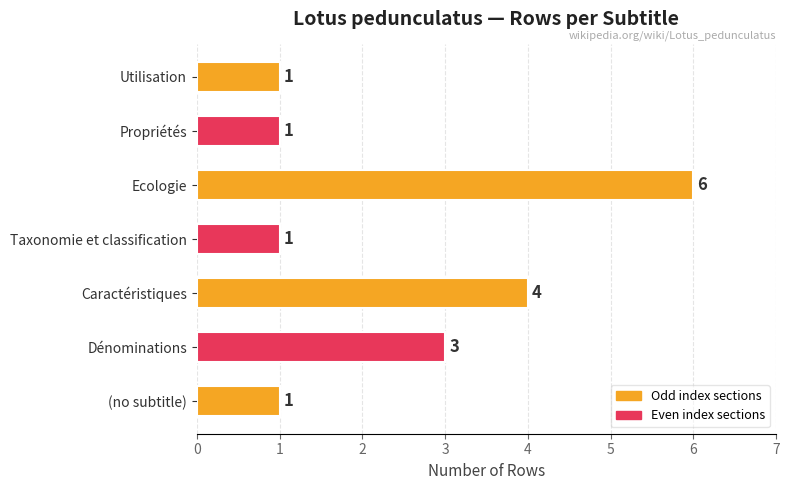

Approximately how many times larger is the value at Dénominations compared to Taxonomie et classification?

3.0